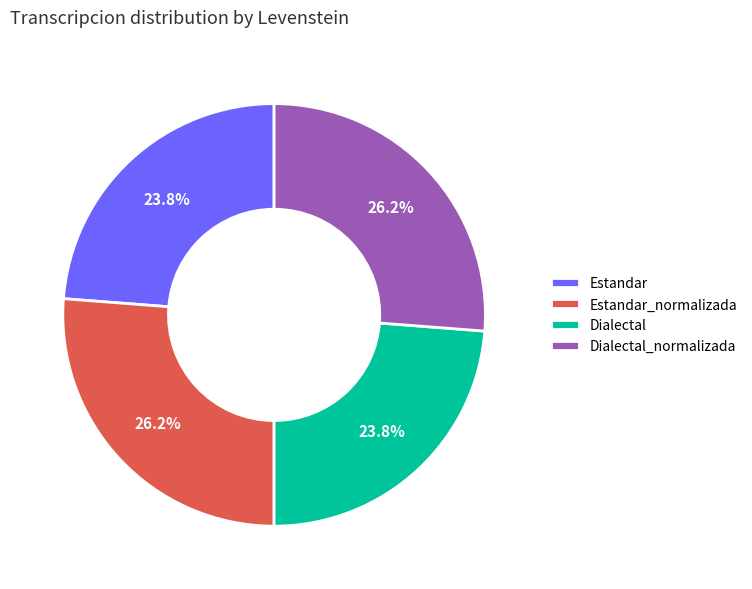

What is the ratio of the value at Dialectal_normalizada to the value at Estandar_normalizada?

1.0